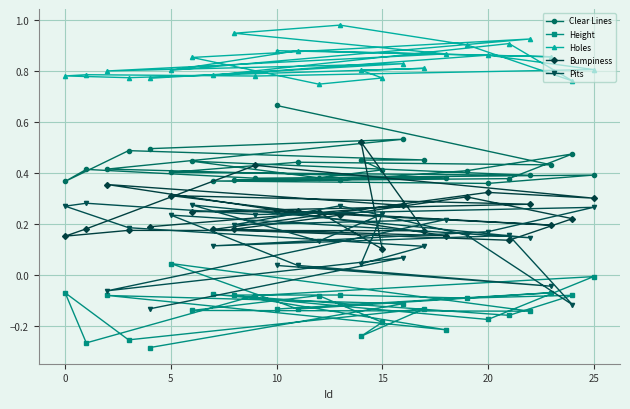

Reading right to left, extract all data points from this chart.

Clear Lines: 0.5	0.5	0.4	0.4	0.4	0.4	0.4	0.5	0.4	0.4	0.4	0.4	0.4	0.4	0.4	0.5	0.5	0.5	0.4	0.4	0.4	0.4	0.4	0.4	0.4	0.7
Height: -0.3	-0.1	-0.1	-0.2	-0.1	-0.1	-0.1	-0.1	-0.2	-0.1	-0.2	-0.0	-0.1	-0.3	-0.1	-0.3	-0.1	-0.2	-0.2	-0.1	-0.1	-0.1	0.0	-0.1	-0.1	-0.1
Holes: 0.8	0.8	0.8	0.9	0.9	1.0	0.9	0.8	0.9	0.8	0.9	0.8	0.8	0.8	0.8	0.8	0.8	0.8	0.8	0.7	0.9	0.9	0.8	0.9	0.9	0.9
Bumpiness: 0.2	0.3	0.4	0.2	0.2	0.2	0.3	0.2	0.1	0.2	0.3	0.3	0.4	0.2	0.2	0.2	0.2	0.5	0.1	0.2	0.2	0.3	0.3	0.3	0.2	0.3
Pits: -0.1	0.1	-0.1	0.2	0.2	0.3	0.2	-0.1	0.2	0.1	0.2	0.3	0.2	0.3	0.3	0.2	0.1	0.0	0.2	0.1	0.3	0.1	0.2	0.0	-0.0	0.0